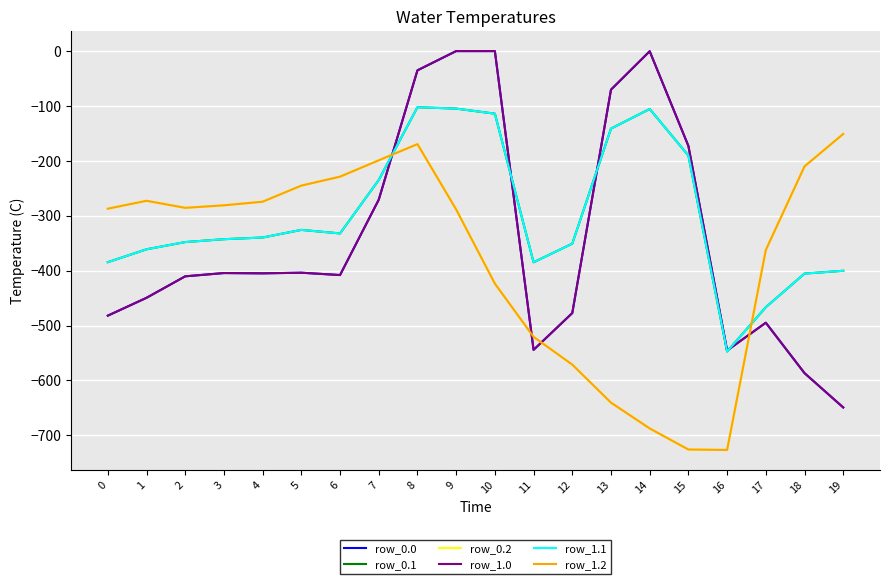

True or false: row_1.0 and row_1.2 intersect in this chart.

True